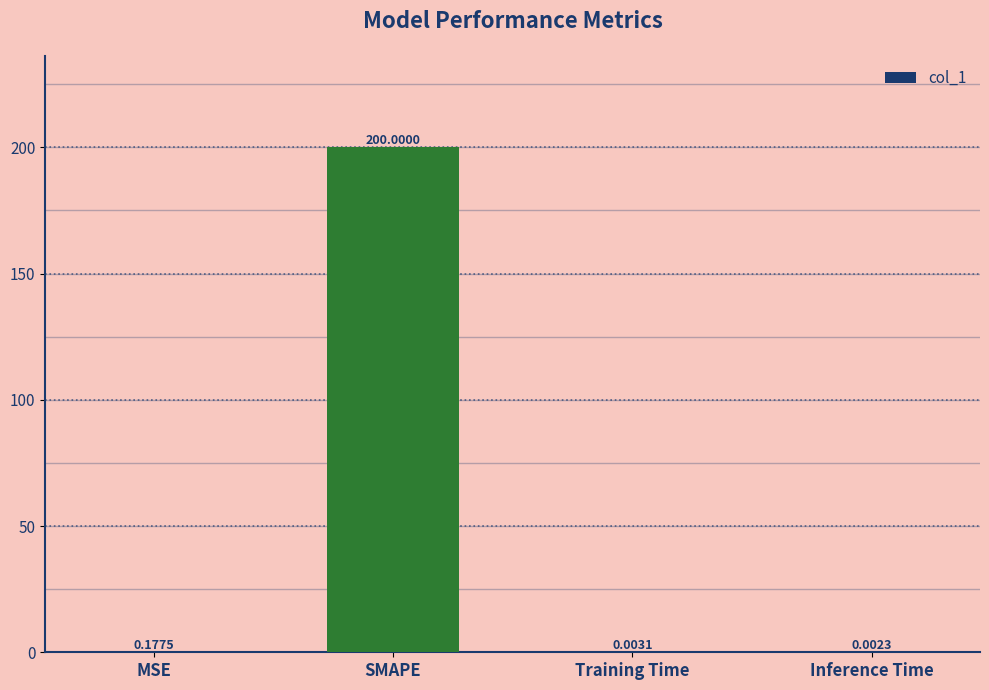

Between Training Time and Inference Time, which is larger?

Training Time